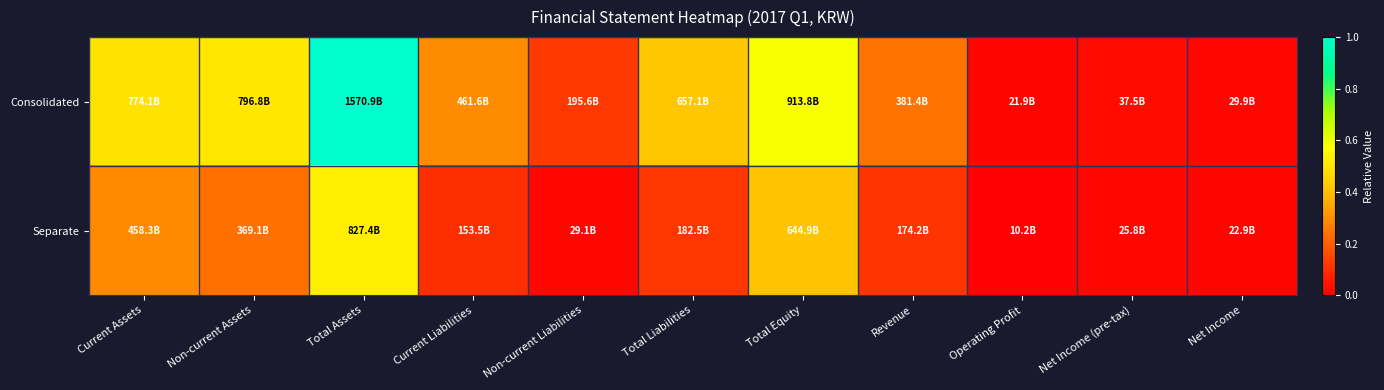

Reading left to right, transcribe all the data shown in this chart.

Consolidated: Current Assets=0.5	Non-current Assets=0.5	Total Assets=1.0	Current Liabilities=0.3	Non-current Liabilities=0.1	Total Liabilities=0.4	Total Equity=0.6	Revenue=0.2	Operating Profit=0.0	Net Income (pre-tax)=0.0	Net Income=0.0
Separate: Current Assets=0.3	Non-current Assets=0.2	Total Assets=0.5	Current Liabilities=0.1	Non-current Liabilities=0.0	Total Liabilities=0.1	Total Equity=0.4	Revenue=0.1	Operating Profit=0.0	Net Income (pre-tax)=0.0	Net Income=0.0